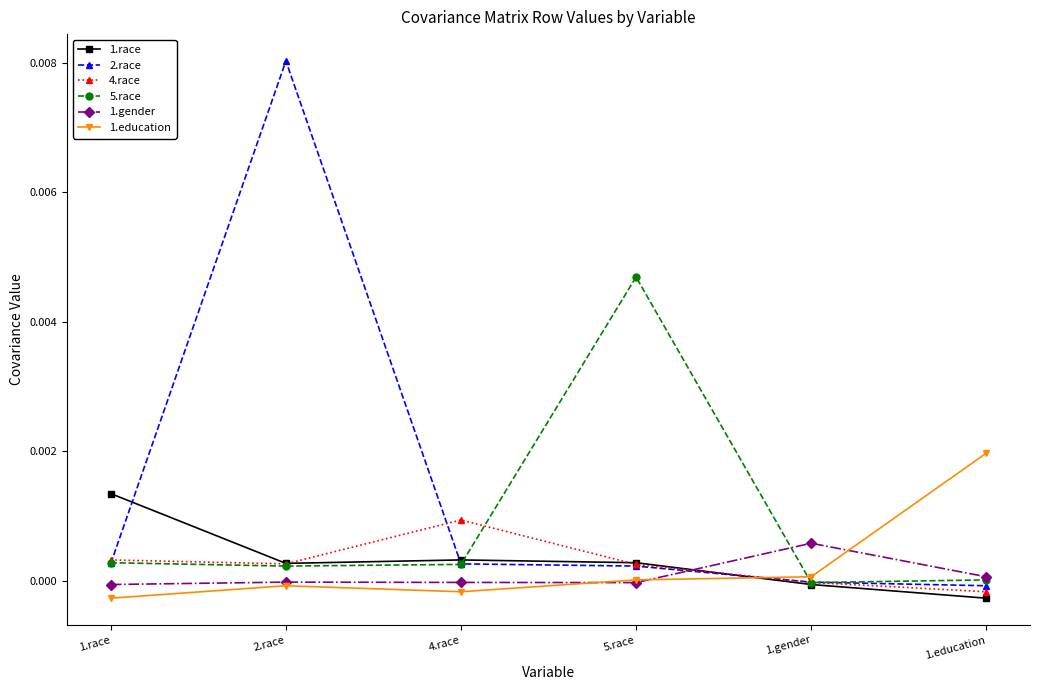

What are all the series names shown in the legend?

1.race, 2.race, 4.race, 5.race, 1.gender, 1.education